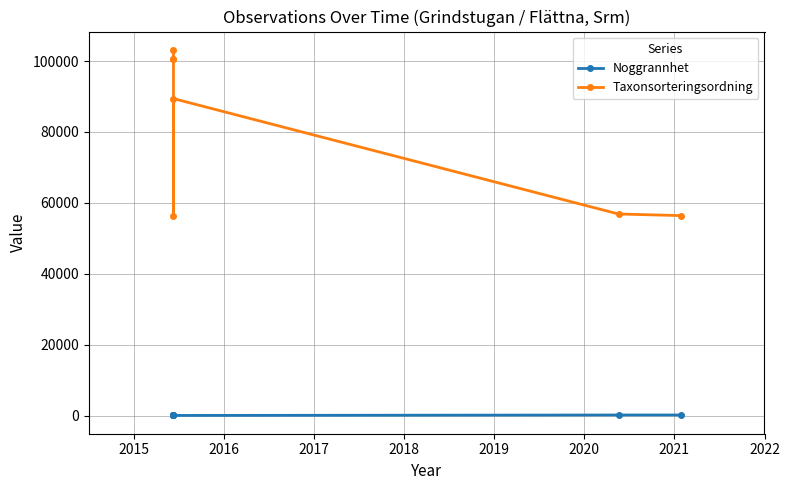

Is the value of Taxonsorteringsordning at 2021 greater than the value of Noggrannhet at 2018?

Yes